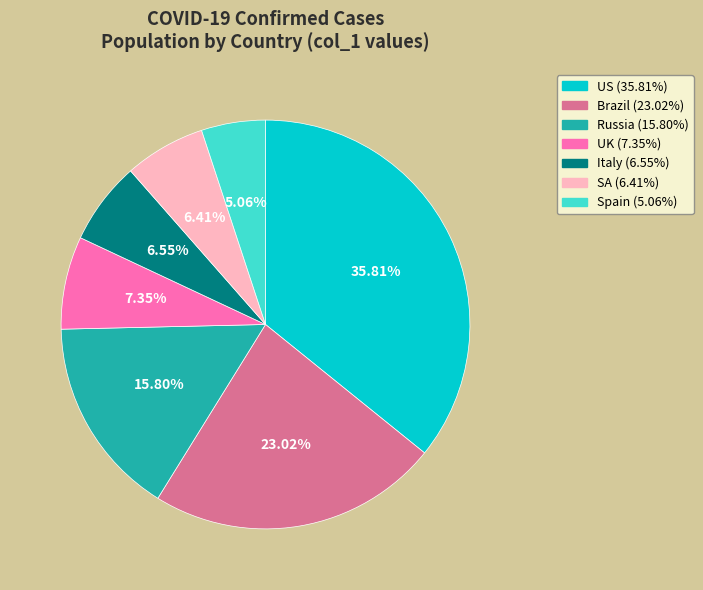

To the nearest percent, what percentage of the pie is UK?

7%